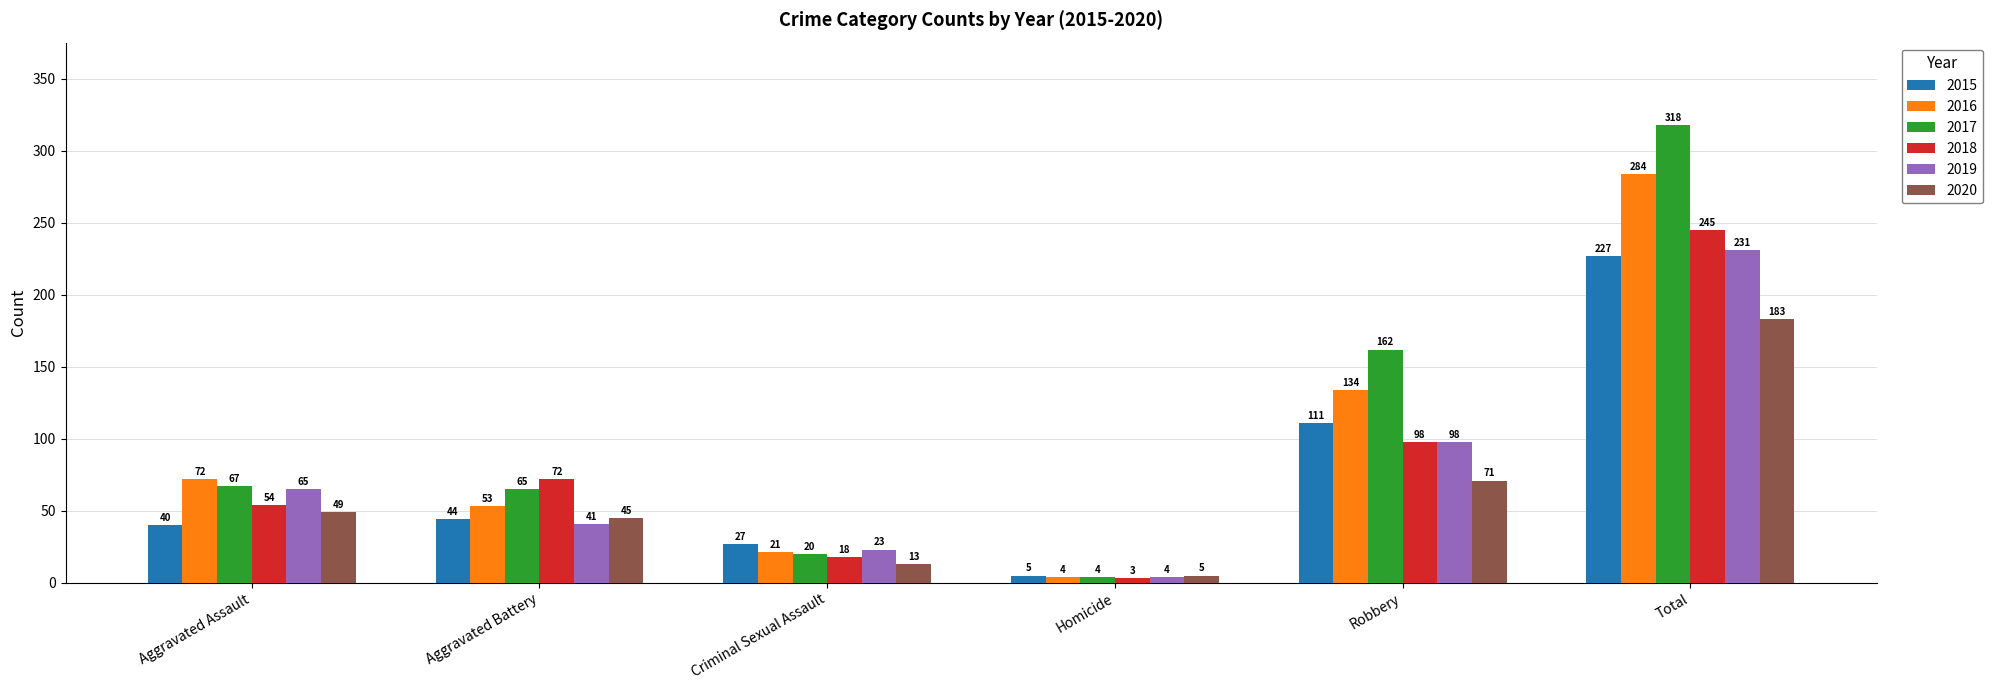

Reading left to right, what are all the values shown in this chart?

2015: 40	44	27	5	111	227
2016: 72	53	21	4	134	284
2017: 67	65	20	4	162	318
2018: 54	72	18	3	98	245
2019: 65	41	23	4	98	231
2020: 49	45	13	5	71	183